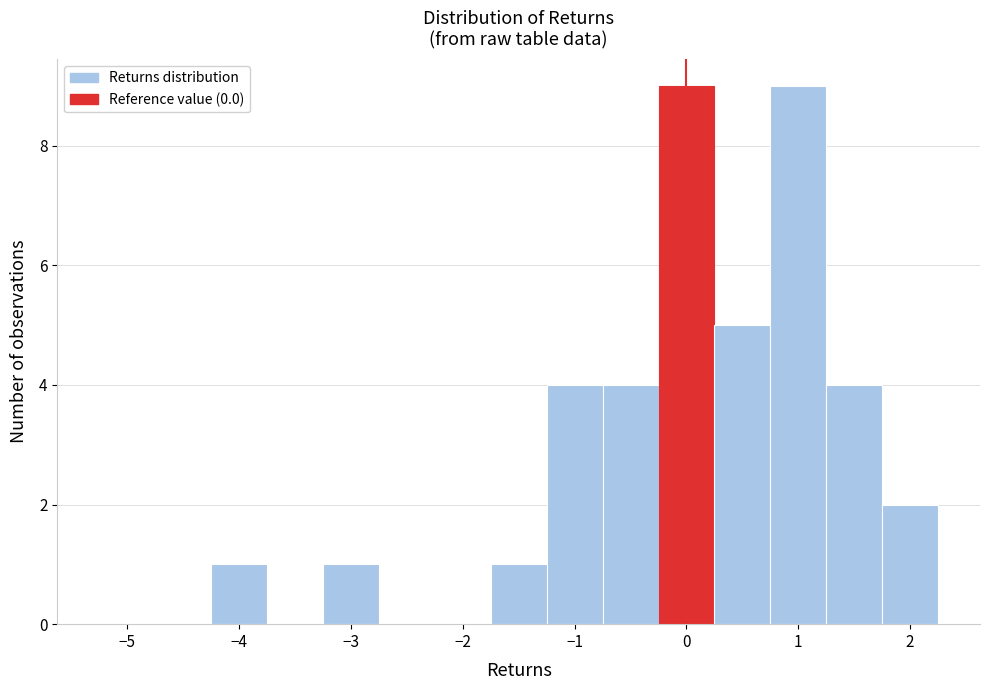

Reading left to right, transcribe this chart: for each bar, give the range it covers on the x-axis and its height. Neither the bar edges nor the heights are printed on the chart, so give them approximately, as read against the axes.

-5.25 to -4.75: 0
-4.75 to -4.25: 0
-4.25 to -3.75: 1
-3.75 to -3.25: 0
-3.25 to -2.75: 1
-2.75 to -2.25: 0
-2.25 to -1.75: 0
-1.75 to -1.25: 1
-1.25 to -0.75: 4
-0.75 to -0.25: 4
-0.25 to 0.25: 9
0.25 to 0.75: 5
0.75 to 1.25: 9
1.25 to 1.75: 4
1.75 to 2.25: 2